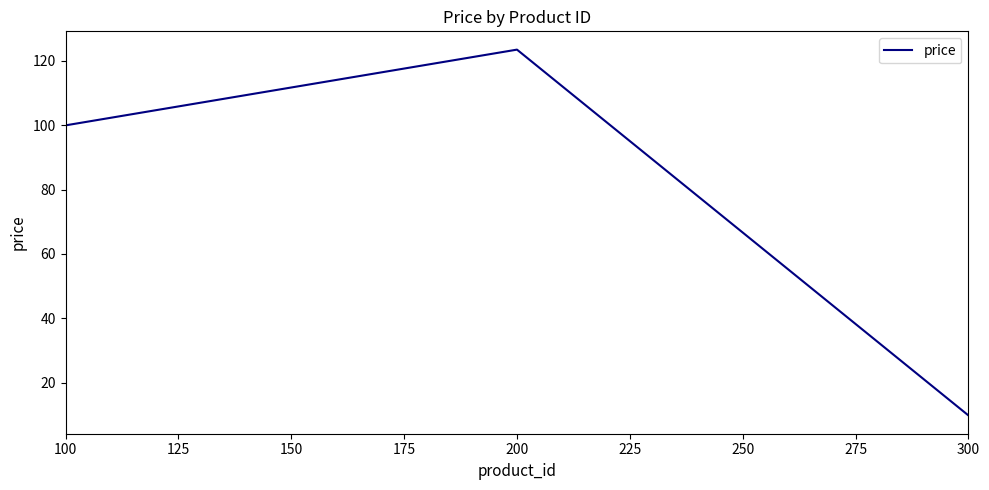

What is the sum of all values?

233.2